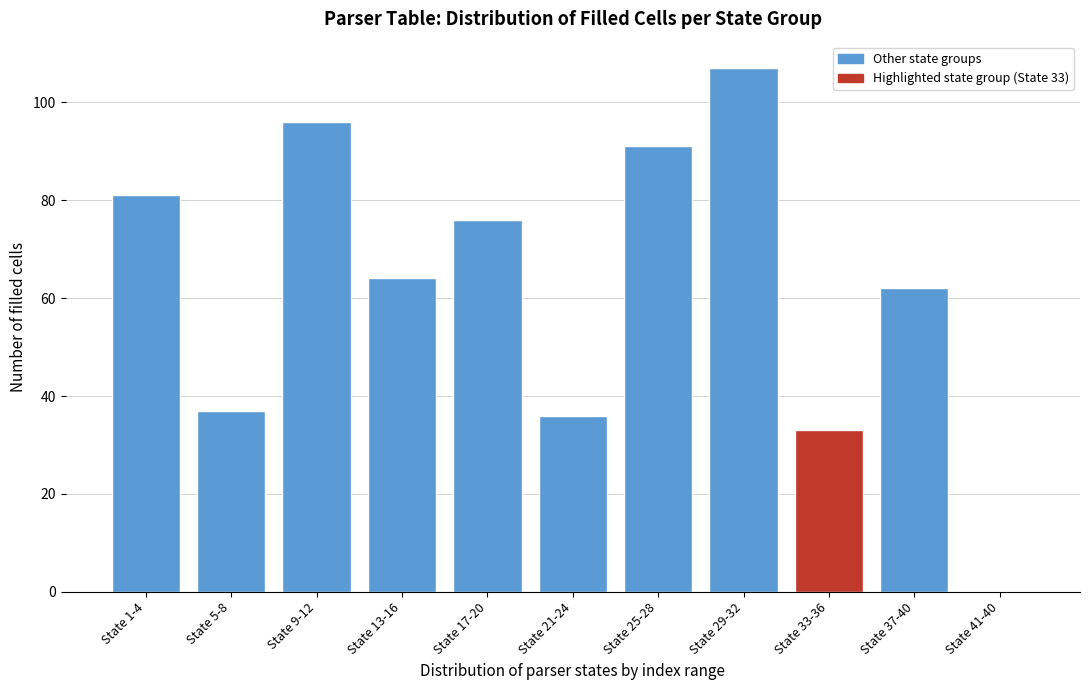

Reading left to right, transcribe all the data shown in this chart.

State 1-4=81	State 5-8=37	State 9-12=96	State 13-16=64	State 17-20=76	State 21-24=36	State 25-28=91	State 29-32=107	State 33-36=33	State 37-40=62	State 41-40=0